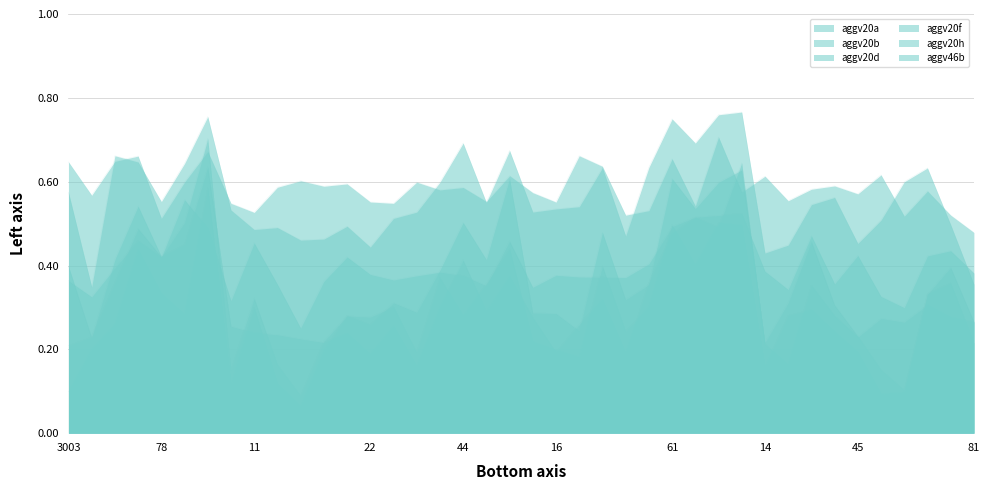

Which series has the largest total across all categories?

aggv46b